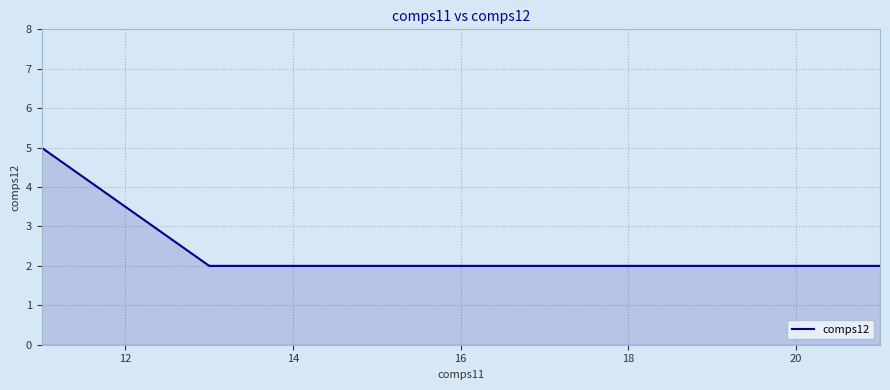

What is the greatest value displayed?

5